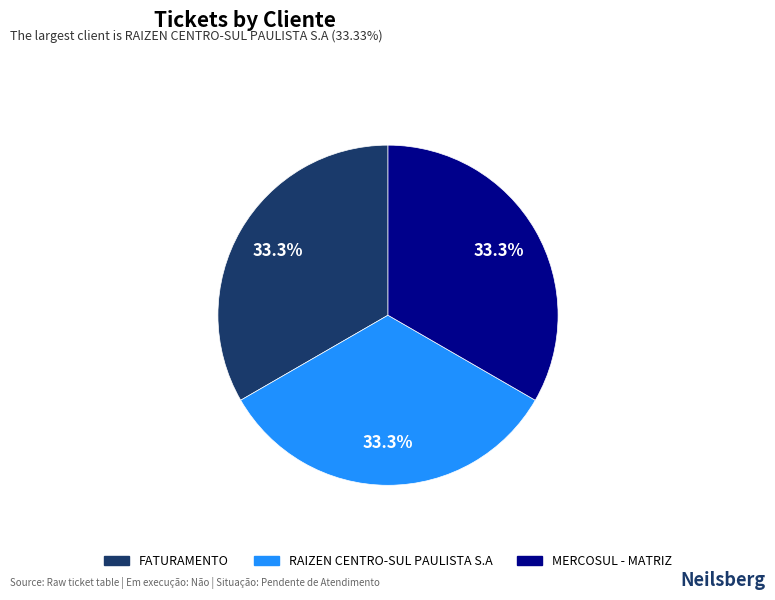

What is the ratio of the value at MERCOSUL - MATRIZ to the value at FATURAMENTO?

1.0